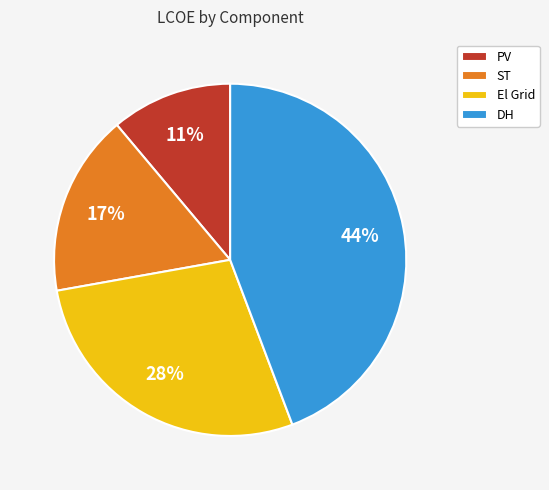

How many slices are in this pie chart?

4